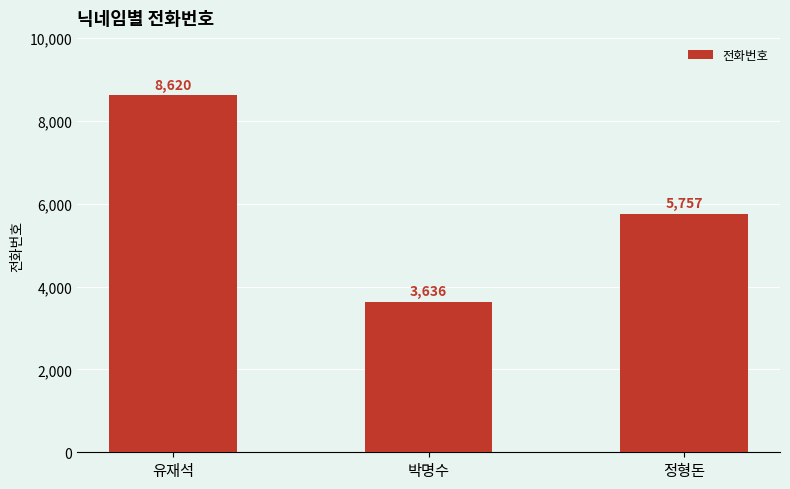

Reading right to left, transcribe all the data shown in this chart.

5757	3636	8620